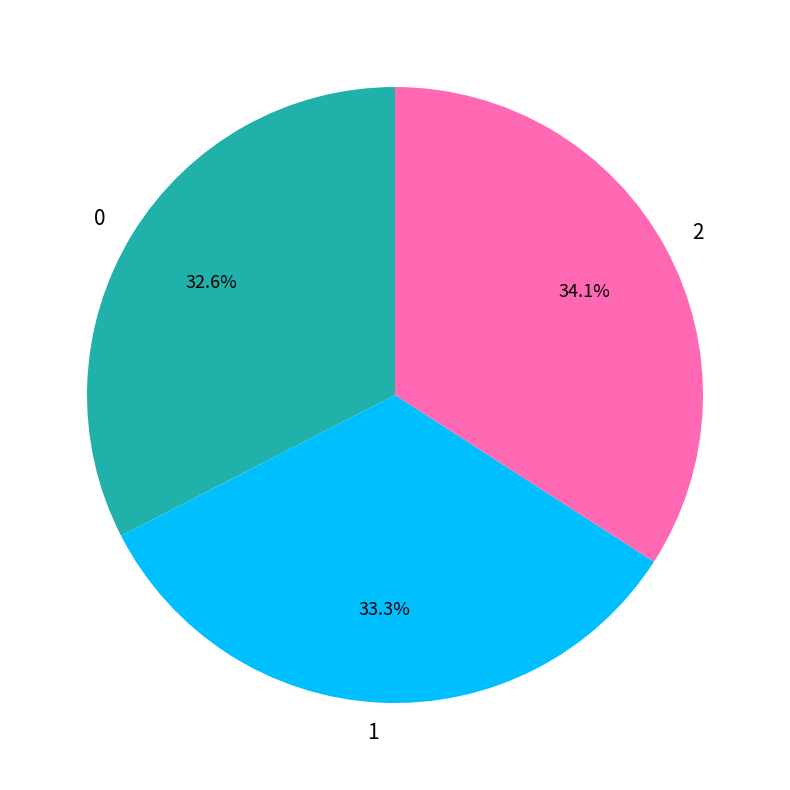

How many segments does this pie chart have?

3